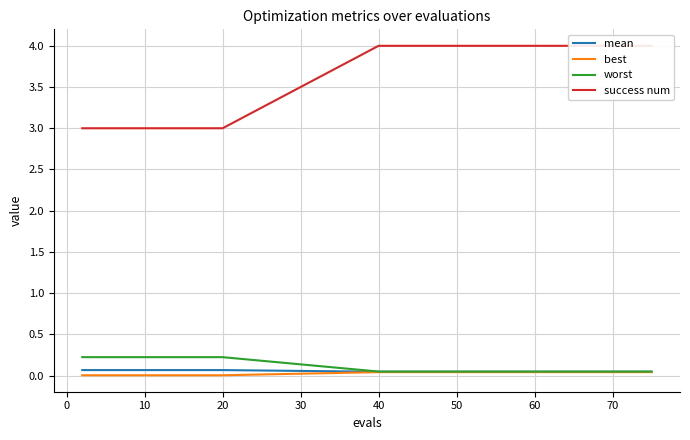

True or false: success num and worst intersect in this chart.

False